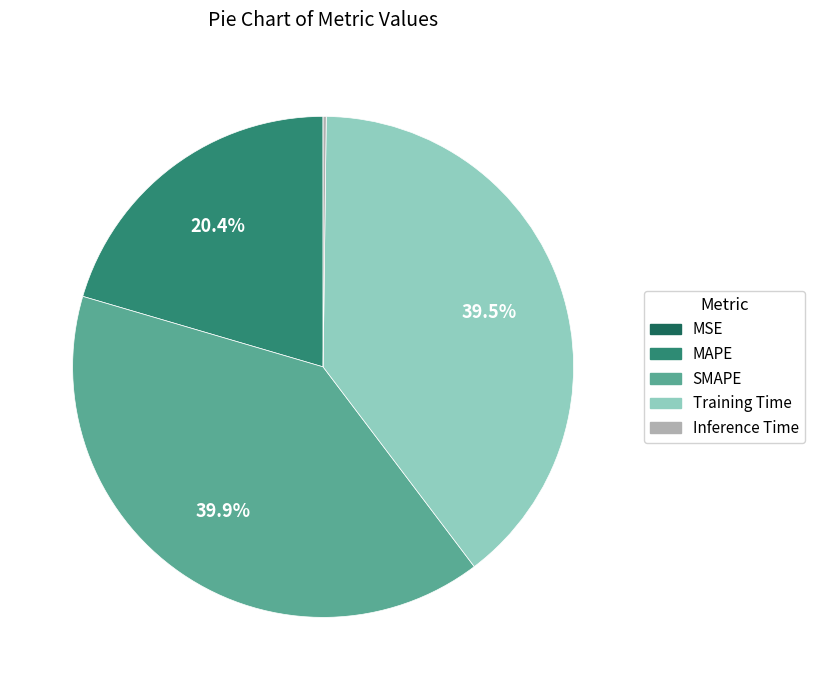

Is there a majority slice in this chart?

No